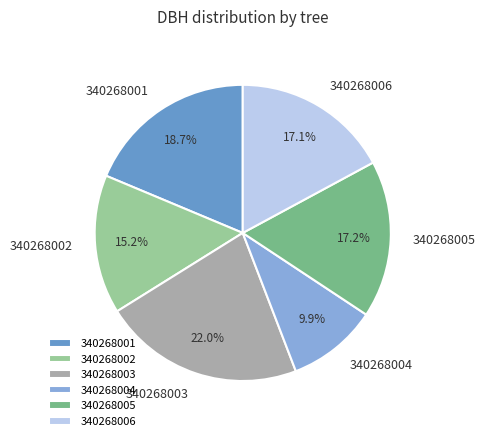

How many slices are in this pie chart?

6